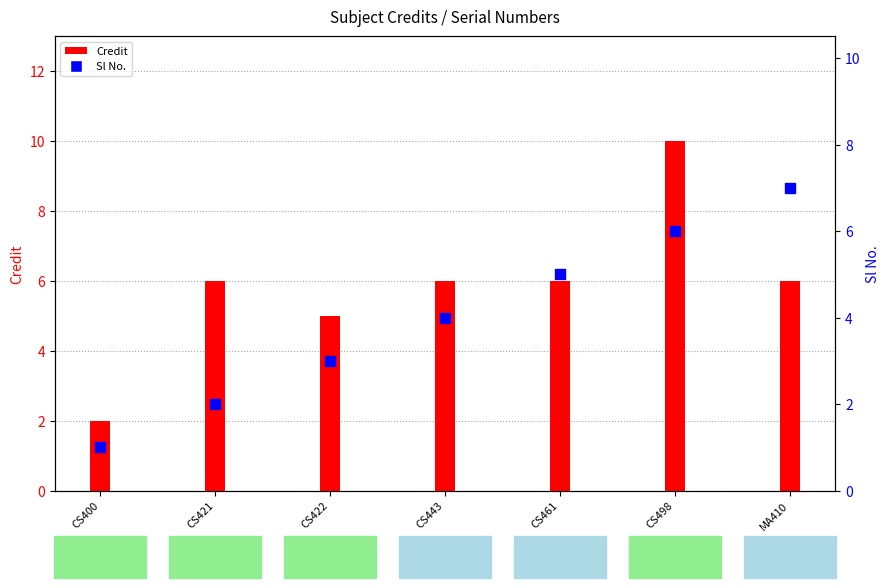

Which series contains the lowest Y value?

Sl No.